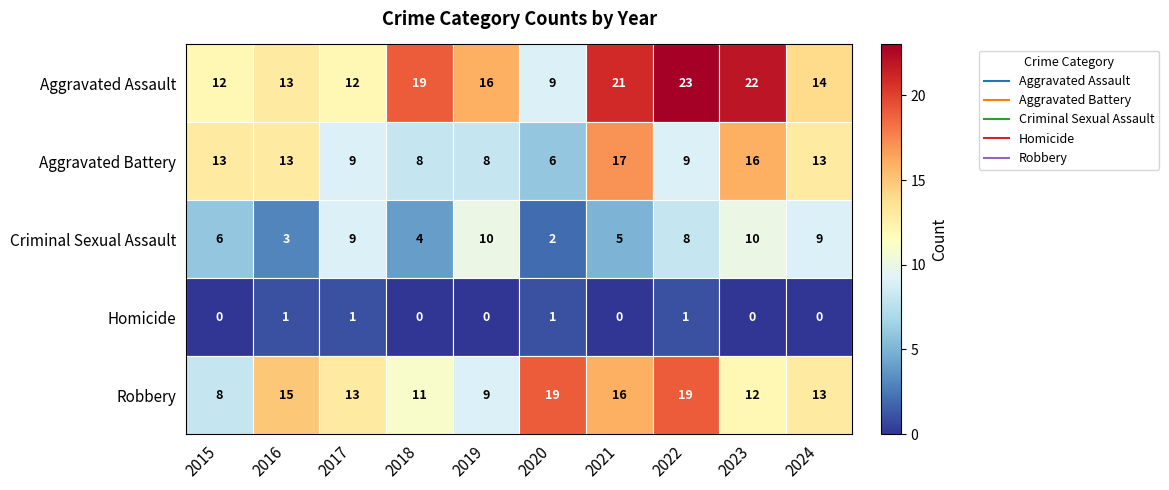

What is the average value of the Aggravated Battery series?

11